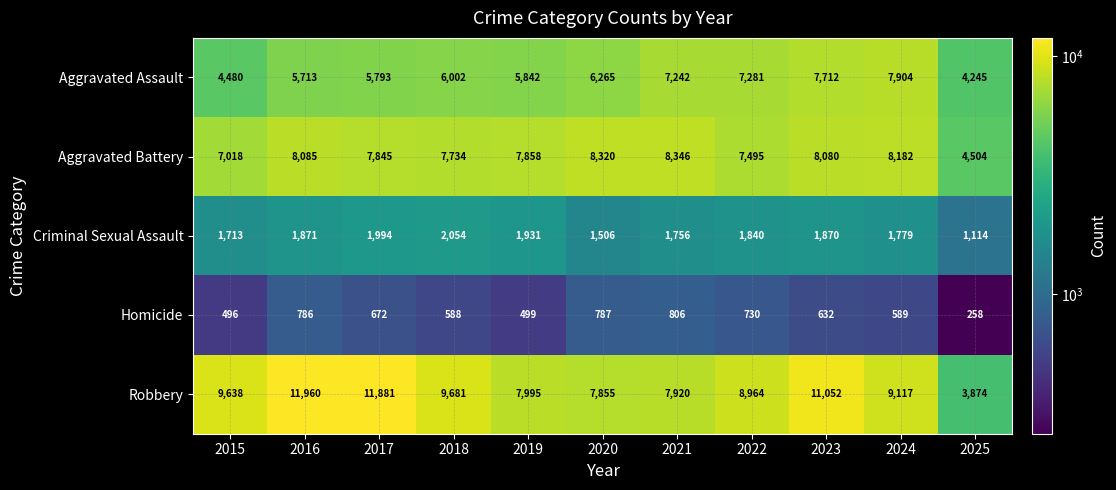

What is the approximate value of Criminal Sexual Assault at 2020?

1506